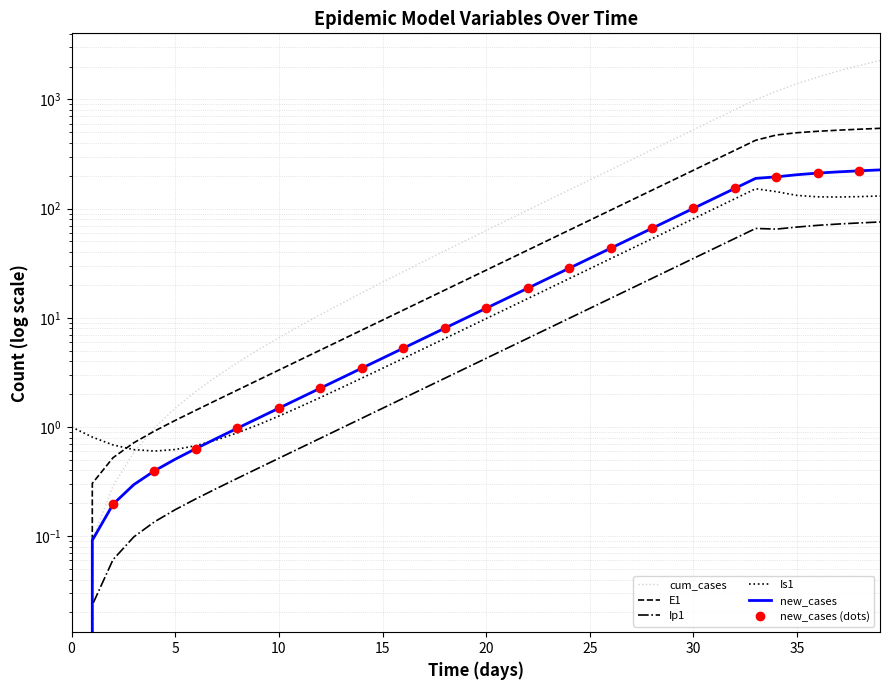

At how many categories does at least one series exceed 1247?

5